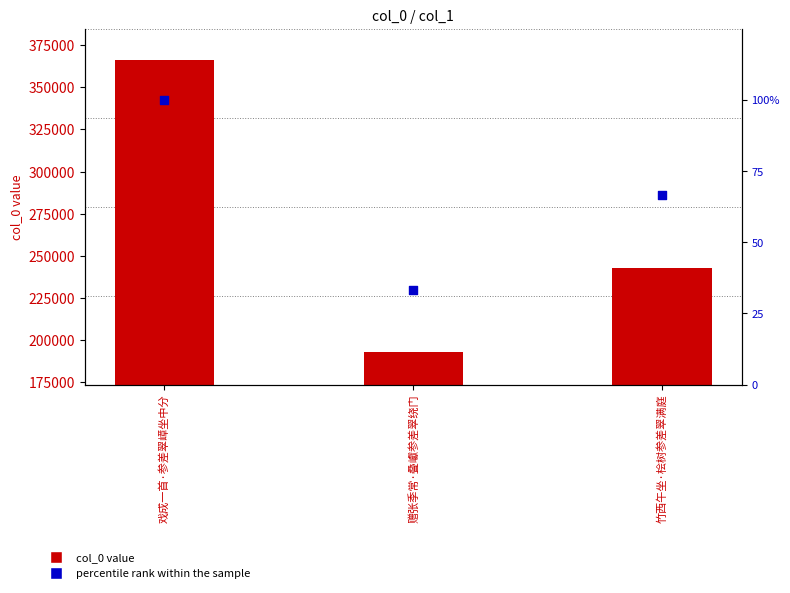

Which series reaches the minimum Y coordinate?

percentile rank within the sample